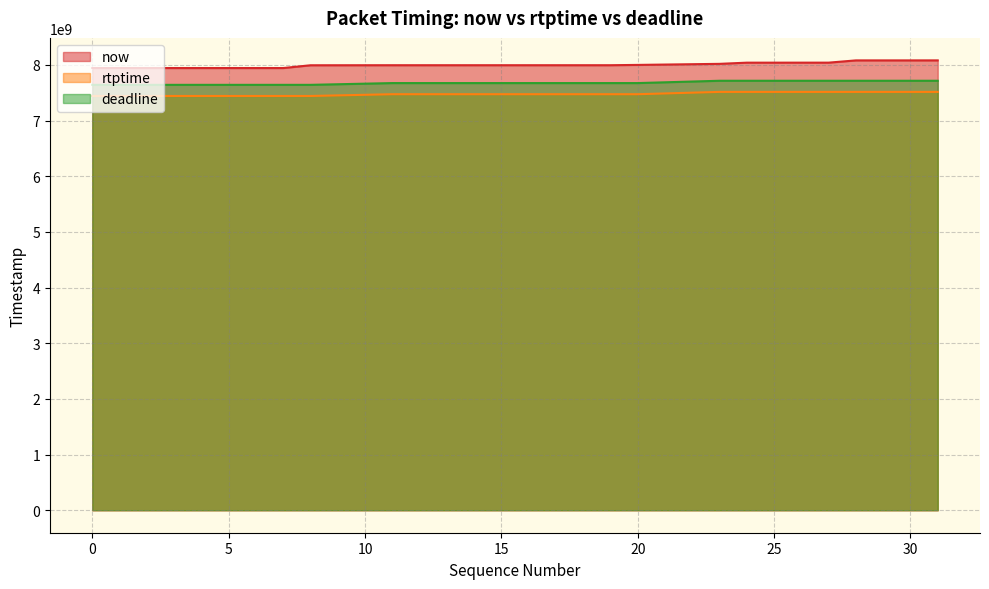

The now series shows 3664397947 at 3. True or false?

False